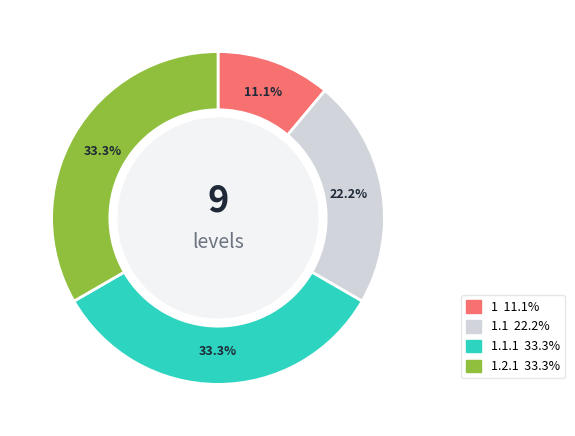

Does any single category account for the majority?

No